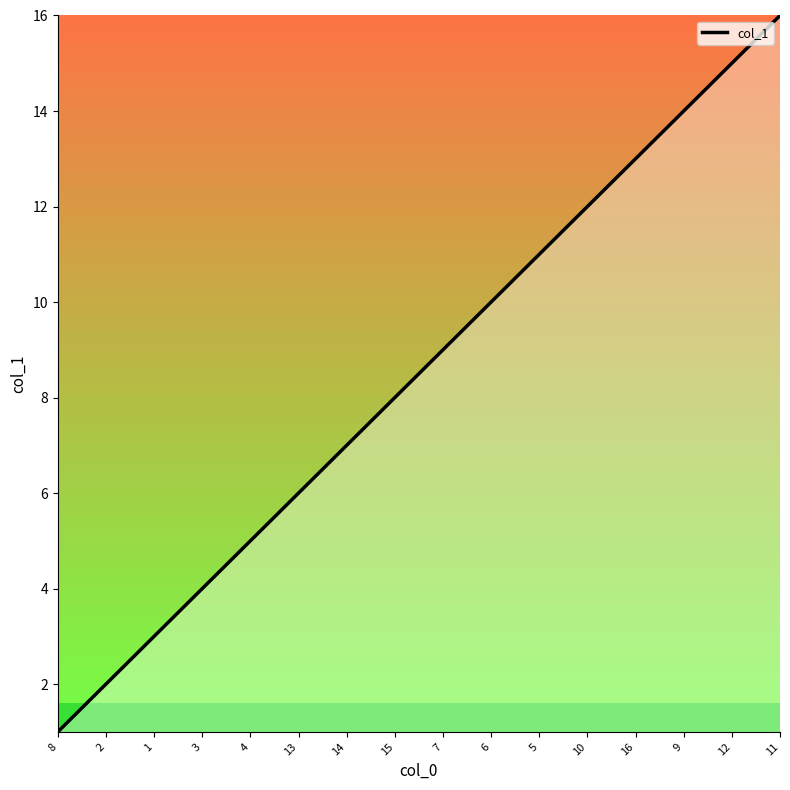

What is the sum of the values at 10 and 16?

25